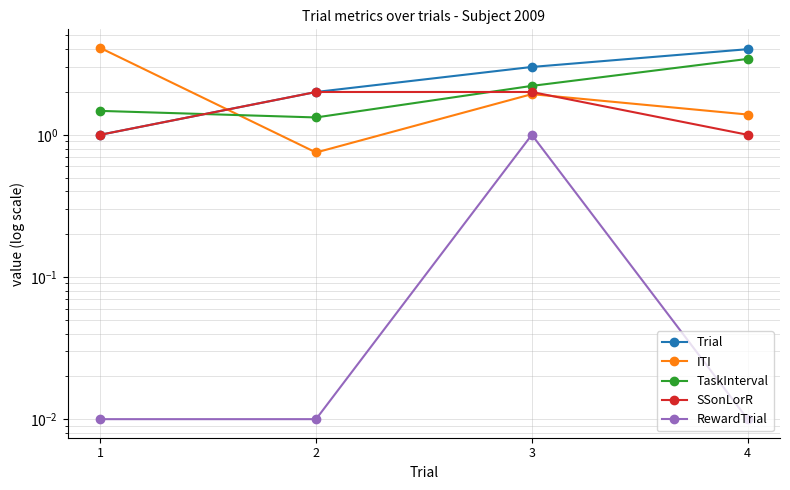

At how many categories does at least one series exceed 3?

2